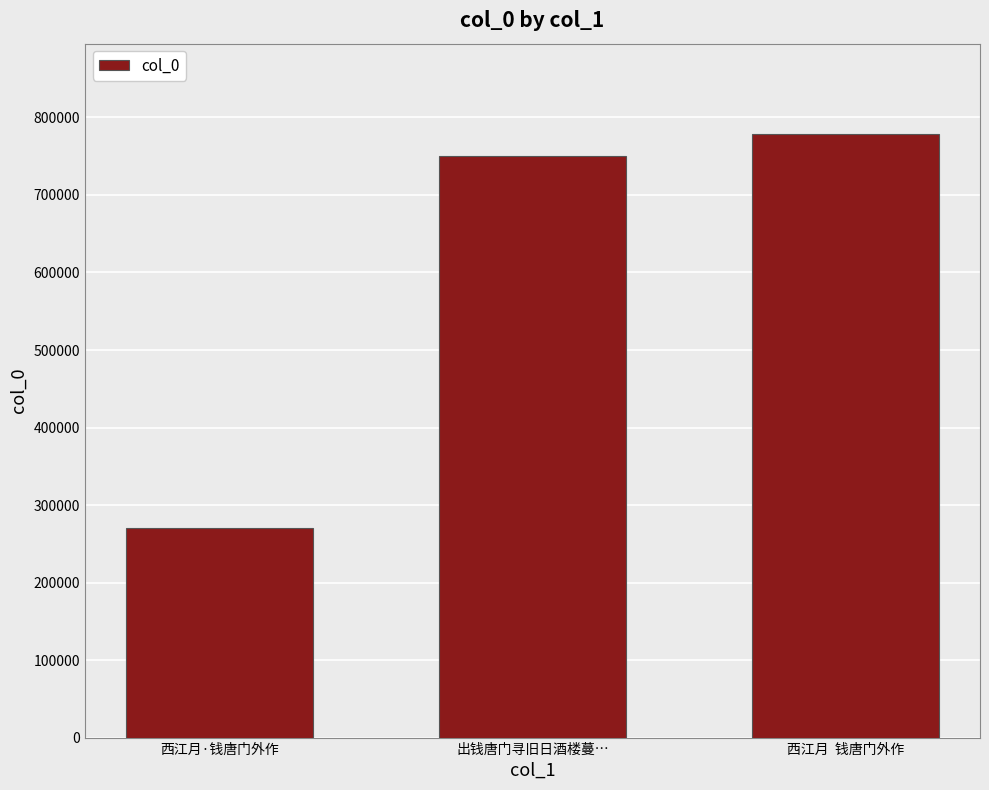

What is the difference between the values at 西江月·钱唐门外作 and 西江月  钱唐门外作?

507458